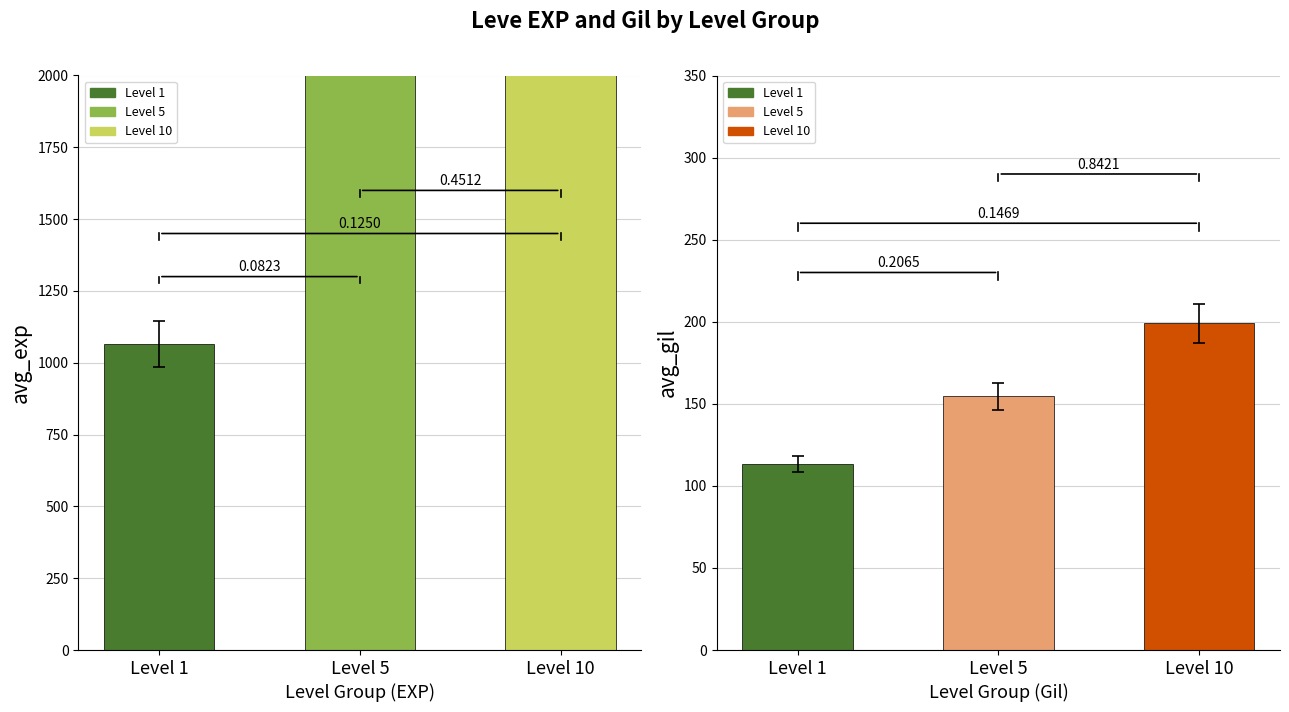

At which label does Leve Gil reach its peak?

Level 10